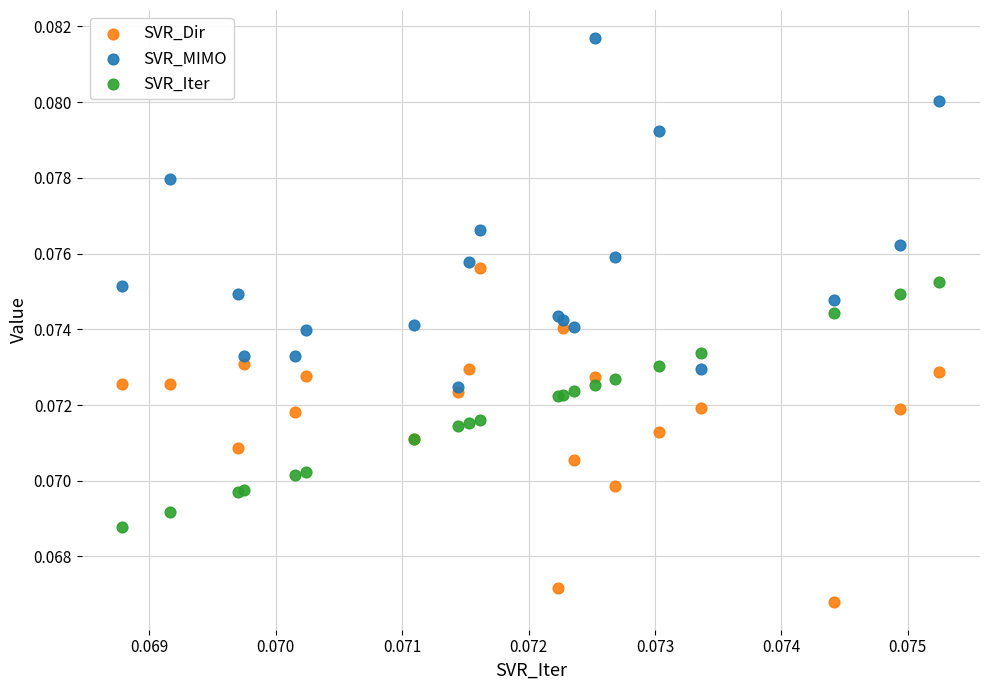

What are all the series names shown in the legend?

SVR_Dir, SVR_MIMO, SVR_Iter